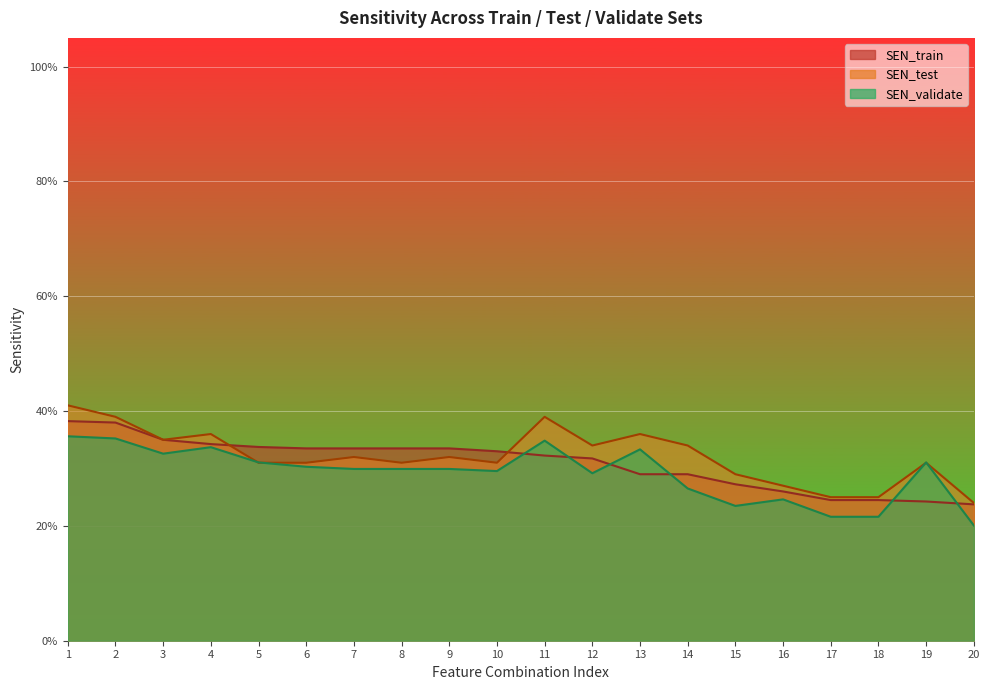

Reading left to right, what are all the values shown in this chart?

SEN_train: 0.4	0.4	0.3	0.3	0.3	0.3	0.3	0.3	0.3	0.3	0.3	0.3	0.3	0.3	0.3	0.3	0.2	0.2	0.2	0.2
SEN_test: 0.4	0.4	0.3	0.4	0.3	0.3	0.3	0.3	0.3	0.3	0.4	0.3	0.4	0.3	0.3	0.3	0.2	0.2	0.3	0.2
SEN_validate: 0.4	0.4	0.3	0.3	0.3	0.3	0.3	0.3	0.3	0.3	0.3	0.3	0.3	0.3	0.2	0.2	0.2	0.2	0.3	0.2